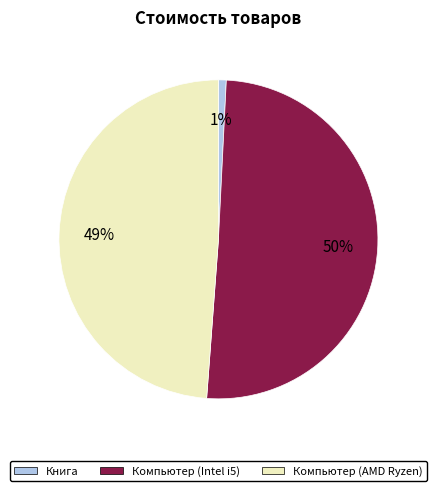

How many segments does this pie chart have?

3